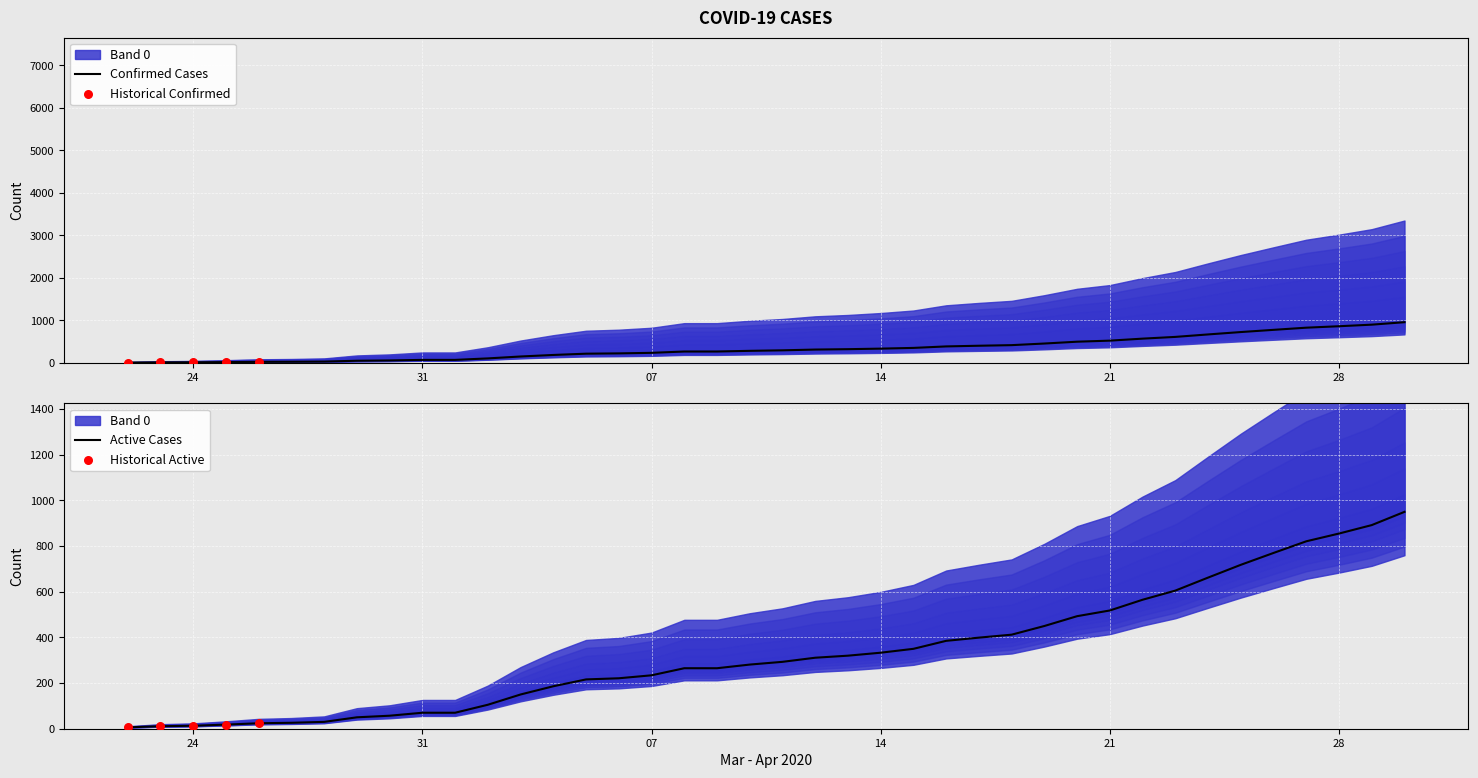

Is the value of Confirmed at 04-11-2020 greater than the value of Active at 03-23-2020?

Yes